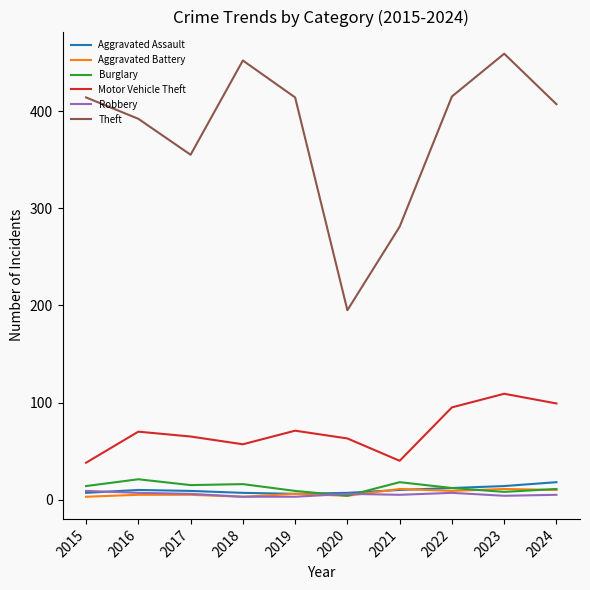

What is the greatest value displayed?

459